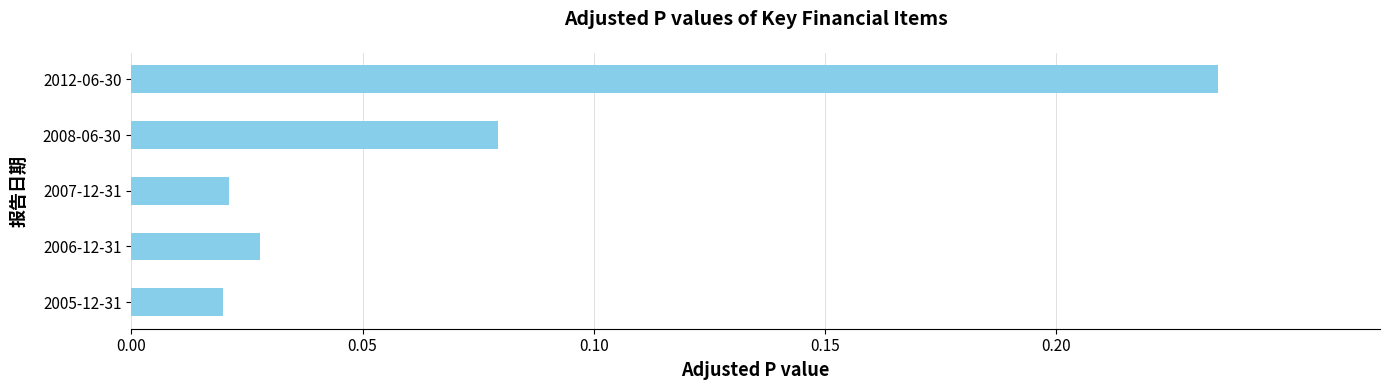

What is the sum of the values at 2006-12-31 and 2012-06-30?

0.3